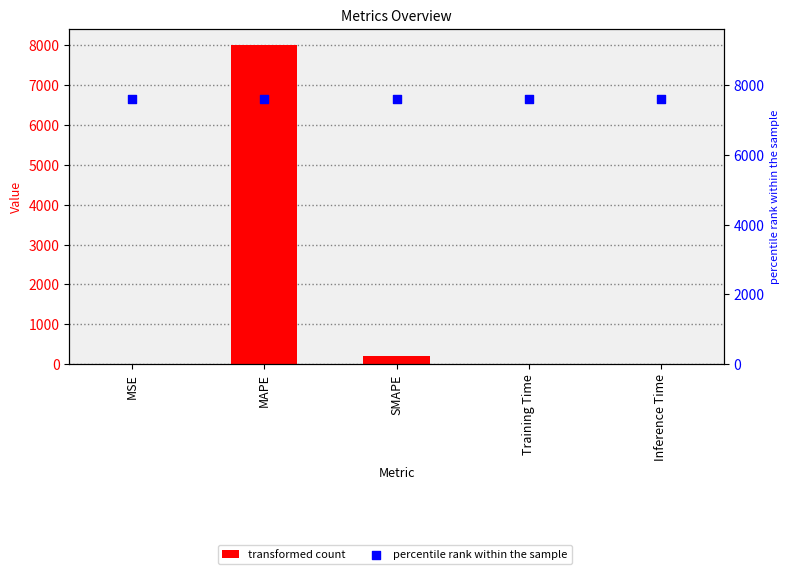

Which series reaches the maximum Y coordinate?

col_1